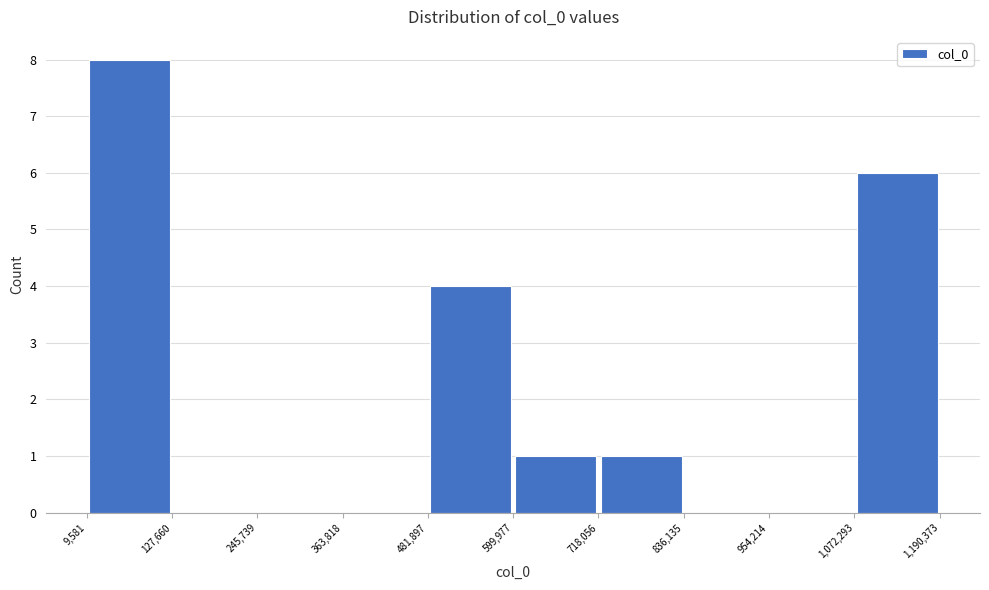

Reading left to right, transcribe this chart: for each bar, give the range it covers on the x-axis and its height. The values are not printed on the chart, so give them approximately, as read against the axis.

9,581 to 127,660: 8
127,660 to 245,739: 0
245,739 to 363,818: 0
363,818 to 481,897: 0
481,897 to 599,977: 4
599,977 to 718,056: 1
718,056 to 836,135: 1
836,135 to 954,214: 0
954,214 to 1,072,293: 0
1,072,293 to 1,190,373: 6